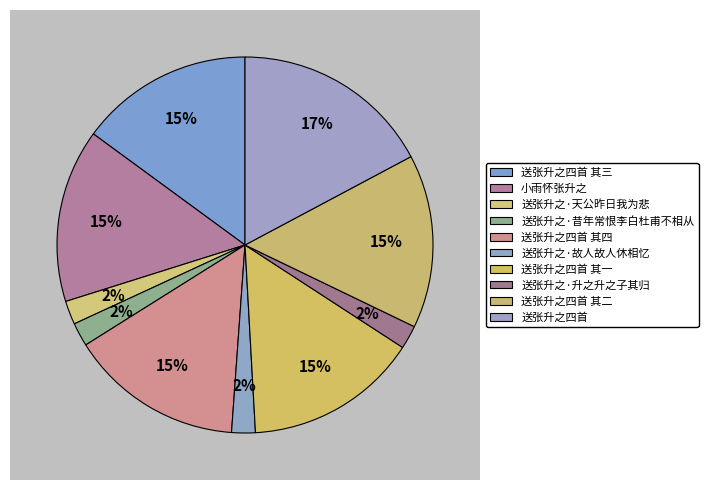

Approximately how many times larger is the value at 送张升之·天公昨日我为悲 compared to 送张升之四首 其三?

0.1